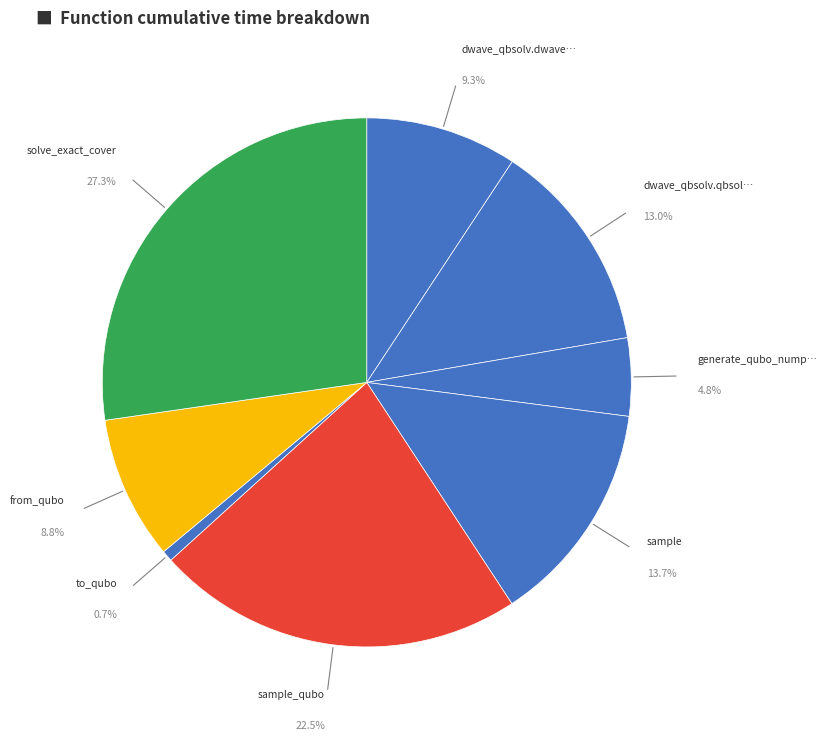

How many segments does this pie chart have?

8